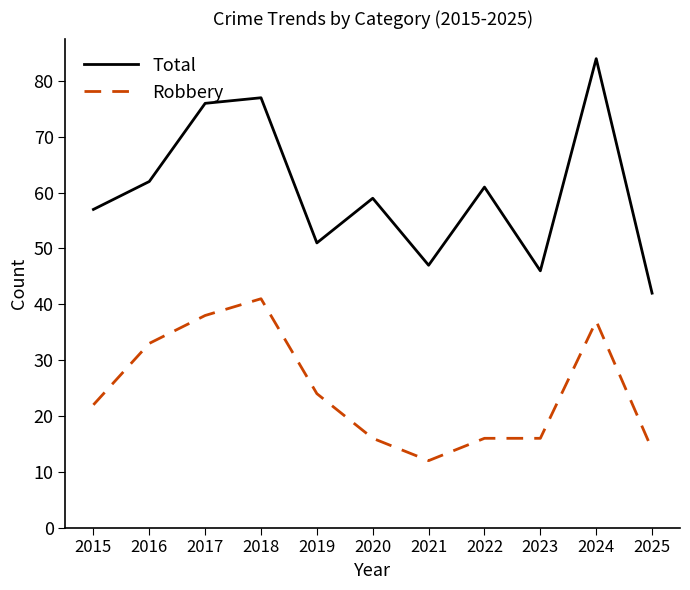

What is the sum of all Total values?

662